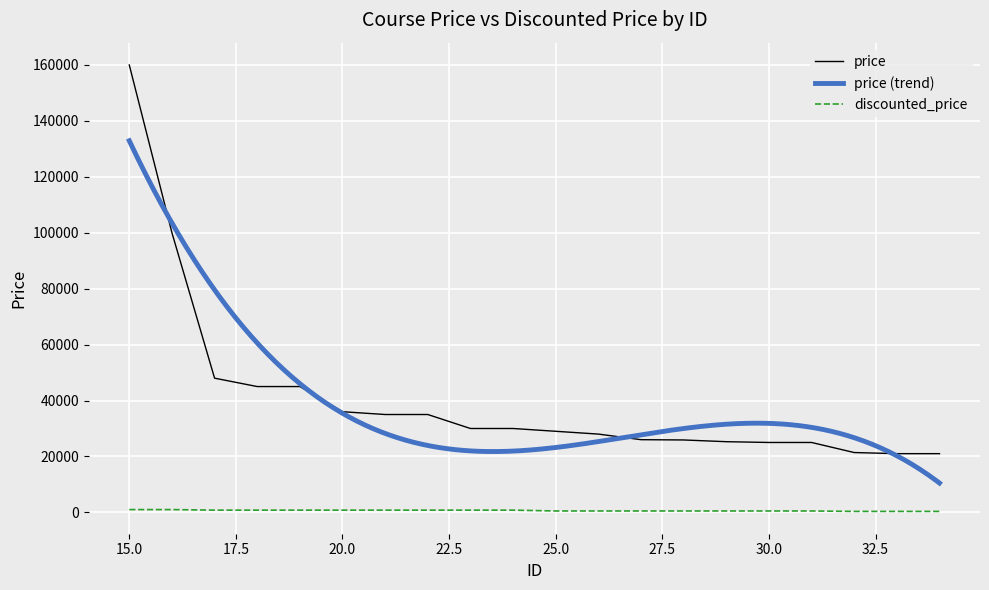

Between 19 and 22, which series saw the biggest shift?

price